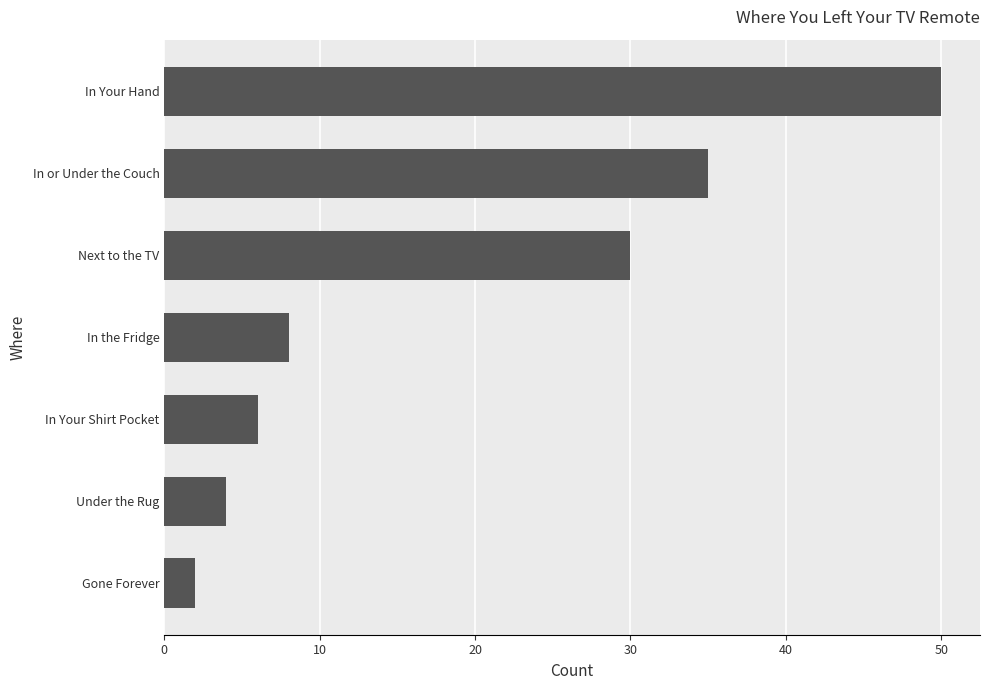

Count the number of categories in the chart.

7